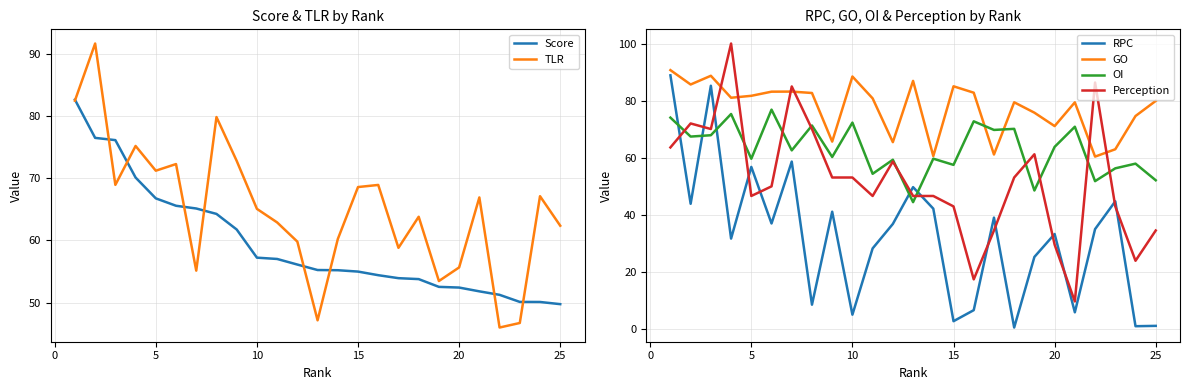

What is the maximum value for Perception?

100.0